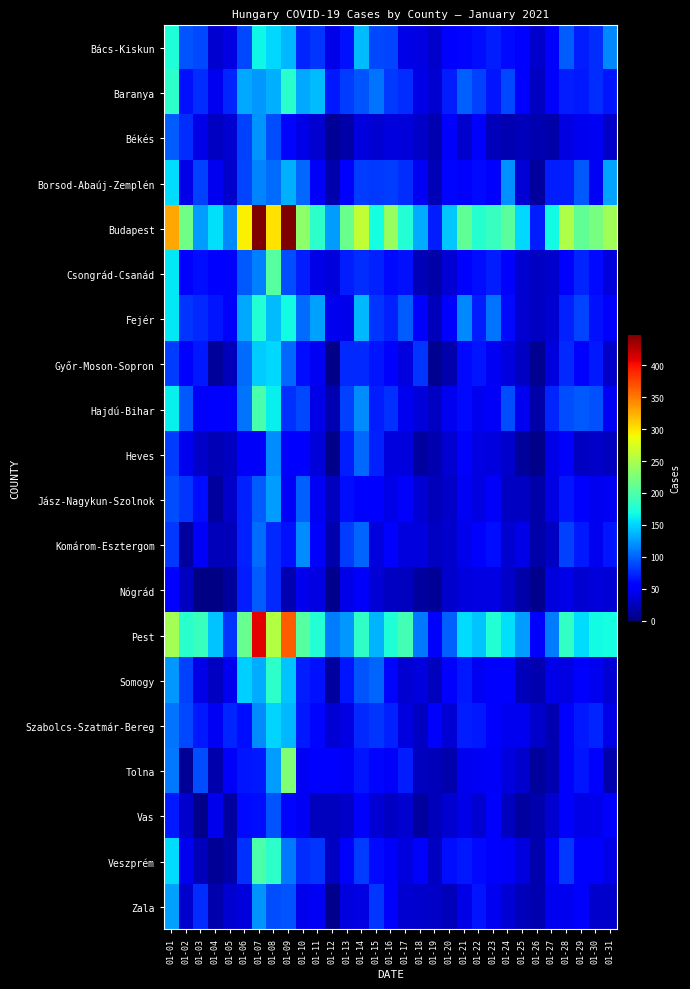

Reading left to right, what are all the values shown in this chart?

Bács-Kiskun: 01-01=174	01-02=94	01-03=89	01-04=33	01-05=40	01-06=88	01-07=166	01-08=151	01-09=137	01-10=73	01-11=79	01-12=42	01-13=64	01-14=139	01-15=88	01-16=86	01-17=42	01-18=39	01-19=31	01-20=52	01-21=58	01-22=62	01-23=70	01-24=60	01-25=50	01-26=30	01-27=56	01-28=97	01-29=70	01-30=77	01-31=117
Baranya: 01-01=182	01-02=64	01-03=76	01-04=45	01-05=72	01-06=130	01-07=124	01-08=135	01-09=179	01-10=130	01-11=139	01-12=67	01-13=84	01-14=93	01-15=107	01-16=81	01-17=77	01-18=42	01-19=33	01-20=69	01-21=99	01-22=85	01-23=66	01-24=89	01-25=50	01-26=28	01-27=53	01-28=69	01-29=68	01-30=76	01-31=66
Békés: 01-01=98	01-02=77	01-03=42	01-04=28	01-05=33	01-06=85	01-07=122	01-08=91	01-09=59	01-10=41	01-11=32	01-12=9	01-13=16	01-14=38	01-15=32	01-16=38	01-17=36	01-18=29	01-19=21	01-20=55	01-21=31	01-22=51	01-23=24	01-24=20	01-25=23	01-26=20	01-27=16	01-28=40	01-29=44	01-30=46	01-31=29
Borsod-Abaúj-Zemplén: 01-01=154	01-02=41	01-03=85	01-04=44	01-05=31	01-06=87	01-07=115	01-08=105	01-09=135	01-10=103	01-11=49	01-12=18	01-13=56	01-14=83	01-15=82	01-16=84	01-17=76	01-18=47	01-19=22	01-20=59	01-21=52	01-22=61	01-23=55	01-24=120	01-25=34	01-26=14	01-27=70	01-28=69	01-29=95	01-30=47	01-31=129
Budapest: 01-01=328	01-02=218	01-03=125	01-04=156	01-05=116	01-06=294	01-07=449	01-08=300	01-09=449	01-10=235	01-11=181	01-12=126	01-13=215	01-14=262	01-15=169	01-16=239	01-17=177	01-18=132	01-19=70	01-20=145	01-21=209	01-22=178	01-23=186	01-24=206	01-25=151	01-26=70	01-27=168	01-28=251	01-29=209	01-30=222	01-31=245
Csongrád-Csanád: 01-01=159	01-02=52	01-03=62	01-04=54	01-05=52	01-06=95	01-07=114	01-08=204	01-09=91	01-10=69	01-11=42	01-12=36	01-13=69	01-14=76	01-15=71	01-16=60	01-17=64	01-18=22	01-19=17	01-20=35	01-21=54	01-22=62	01-23=70	01-24=55	01-25=33	01-26=28	01-27=30	01-28=56	01-29=72	01-30=60	01-31=37
Fejér: 01-01=159	01-02=80	01-03=74	01-04=66	01-05=51	01-06=130	01-07=177	01-08=139	01-09=167	01-10=105	01-11=128	01-12=44	01-13=43	01-14=138	01-15=80	01-16=71	01-17=98	01-18=50	01-19=24	01-20=56	01-21=117	01-22=69	01-23=108	01-24=61	01-25=33	01-26=27	01-27=33	01-28=71	01-29=87	01-30=64	01-31=50
Győr-Moson-Sopron: 01-01=84	01-02=57	01-03=68	01-04=11	01-05=24	01-06=105	01-07=146	01-08=151	01-09=102	01-10=62	01-11=46	01-12=5	01-13=75	01-14=74	01-15=66	01-16=57	01-17=37	01-18=80	01-19=8	01-20=18	01-21=61	01-22=66	01-23=47	01-24=38	01-25=28	01-26=8	01-27=37	01-28=75	01-29=50	01-30=68	01-31=29
Hajdú-Bihar: 01-01=162	01-02=95	01-03=49	01-04=51	01-05=54	01-06=107	01-07=197	01-08=163	01-09=78	01-10=89	01-11=41	01-12=20	01-13=85	01-14=119	01-15=70	01-16=78	01-17=44	01-18=36	01-19=28	01-20=44	01-21=61	01-22=44	01-23=48	01-24=91	01-25=45	01-26=16	01-27=72	01-28=90	01-29=95	01-30=92	01-31=46
Heves: 01-01=83	01-02=44	01-03=29	01-04=22	01-05=28	01-06=49	01-07=48	01-08=118	01-09=52	01-10=56	01-11=36	01-12=5	01-13=69	01-14=103	01-15=71	01-16=37	01-17=38	01-18=14	01-19=20	01-20=32	01-21=56	01-22=40	01-23=38	01-24=30	01-25=11	01-26=5	01-27=42	01-28=51	01-29=27	01-30=29	01-31=26
Jász-Nagykun-Szolnok: 01-01=91	01-02=79	01-03=63	01-04=14	01-05=29	01-06=71	01-07=98	01-08=125	01-09=49	01-10=99	01-11=46	01-12=26	01-13=62	01-14=56	01-15=56	01-16=41	01-17=55	01-18=34	01-19=23	01-20=29	01-21=47	01-22=40	01-23=48	01-24=27	01-25=28	01-26=17	01-27=39	01-28=65	01-29=57	01-30=44	01-31=47
Komárom-Esztergom: 01-01=82	01-02=13	01-03=49	01-04=23	01-05=23	01-06=71	01-07=104	01-08=74	01-09=64	01-10=119	01-11=52	01-12=19	01-13=83	01-14=101	01-15=38	01-16=53	01-17=38	01-18=38	01-19=27	01-20=30	01-21=43	01-22=51	01-23=62	01-24=32	01-25=42	01-26=16	01-27=27	01-28=85	01-29=67	01-30=45	01-31=65
Nógrád: 01-01=55	01-02=28	01-03=3	01-04=3	01-05=11	01-06=70	01-07=97	01-08=74	01-09=20	01-10=43	01-11=39	01-12=6	01-13=42	01-14=48	01-15=35	01-16=27	01-17=26	01-18=13	01-19=9	01-20=31	01-21=37	01-22=40	01-23=40	01-24=29	01-25=16	01-26=7	01-27=38	01-28=41	01-29=32	01-30=36	01-31=35
Pest: 01-01=246	01-02=180	01-03=189	01-04=143	01-05=79	01-06=213	01-07=409	01-08=255	01-09=364	01-10=204	01-11=177	01-12=112	01-13=123	01-14=183	01-15=136	01-16=174	01-17=194	01-18=110	01-19=54	01-20=99	01-21=153	01-22=143	01-23=176	01-24=156	01-25=126	01-26=52	01-27=112	01-28=185	01-29=153	01-30=168	01-31=169
Somogy: 01-01=123	01-02=85	01-03=41	01-04=28	01-05=45	01-06=149	01-07=133	01-08=182	01-09=143	01-10=70	01-11=64	01-12=13	01-13=65	01-14=93	01-15=100	01-16=59	01-17=32	01-18=37	01-19=26	01-20=51	01-21=67	01-22=47	01-23=55	01-24=54	01-25=24	01-26=21	01-27=41	01-28=40	01-29=54	01-30=44	01-31=34
Szabolcs-Szatmár-Bereg: 01-01=107	01-02=88	01-03=68	01-04=47	01-05=72	01-06=62	01-07=118	01-08=150	01-09=137	01-10=67	01-11=59	01-12=35	01-13=39	01-14=75	01-15=79	01-16=71	01-17=37	01-18=27	01-19=57	01-20=35	01-21=69	01-22=67	01-23=54	01-24=44	01-25=45	01-26=30	01-27=21	01-28=53	01-29=68	01-30=72	01-31=41
Tolna: 01-01=109	01-02=10	01-03=90	01-04=18	01-05=48	01-06=65	01-07=68	01-08=125	01-09=228	01-10=46	01-11=57	01-12=53	01-13=48	01-14=66	01-15=58	01-16=48	01-17=69	01-18=26	01-19=24	01-20=19	01-21=45	01-22=47	01-23=48	01-24=38	01-25=30	01-26=12	01-27=20	01-28=54	01-29=65	01-30=51	01-31=19
Vas: 01-01=68	01-02=30	01-03=5	01-04=43	01-05=14	01-06=60	01-07=62	01-08=93	01-09=59	01-10=47	01-11=26	01-12=26	01-13=29	01-14=57	01-15=35	01-16=28	01-17=32	01-18=13	01-19=23	01-20=32	01-21=42	01-22=32	01-23=52	01-24=25	01-25=13	01-26=19	01-27=33	01-28=52	01-29=41	01-30=43	01-31=51
Veszprém: 01-01=153	01-02=45	01-03=23	01-04=9	01-05=16	01-06=78	01-07=199	01-08=182	01-09=109	01-10=77	01-11=80	01-12=27	01-13=53	01-14=83	01-15=60	01-16=49	01-17=37	01-18=55	01-19=27	01-20=62	01-21=67	01-22=60	01-23=52	01-24=48	01-25=38	01-26=18	01-27=52	01-28=81	01-29=55	01-30=55	01-31=41
Zala: 01-01=127	01-02=30	01-03=77	01-04=18	01-05=32	01-06=38	01-07=122	01-08=90	01-09=94	01-10=43	01-11=46	01-12=7	01-13=38	01-14=39	01-15=80	01-16=57	01-17=32	01-18=31	01-19=29	01-20=23	01-21=42	01-22=66	01-23=45	01-24=34	01-25=24	01-26=21	01-27=44	01-28=44	01-29=50	01-30=31	01-31=31